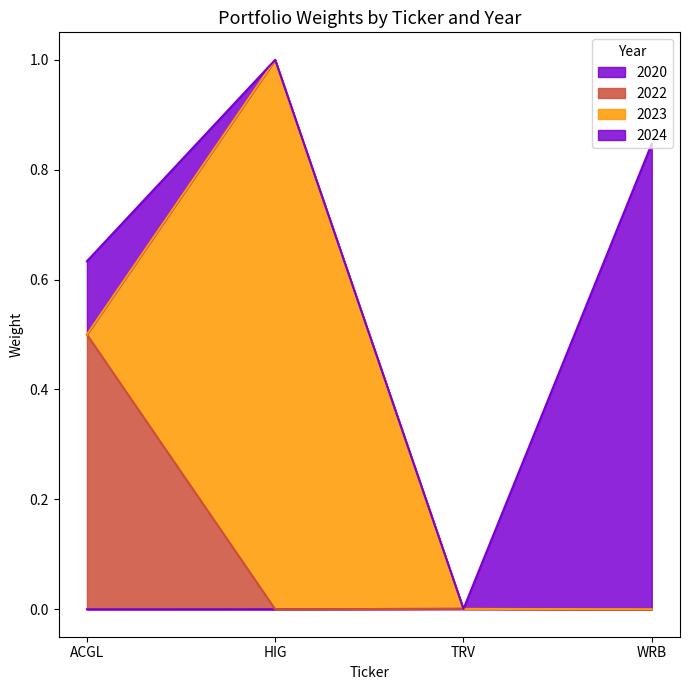

Does the chart have visible grid lines?

No